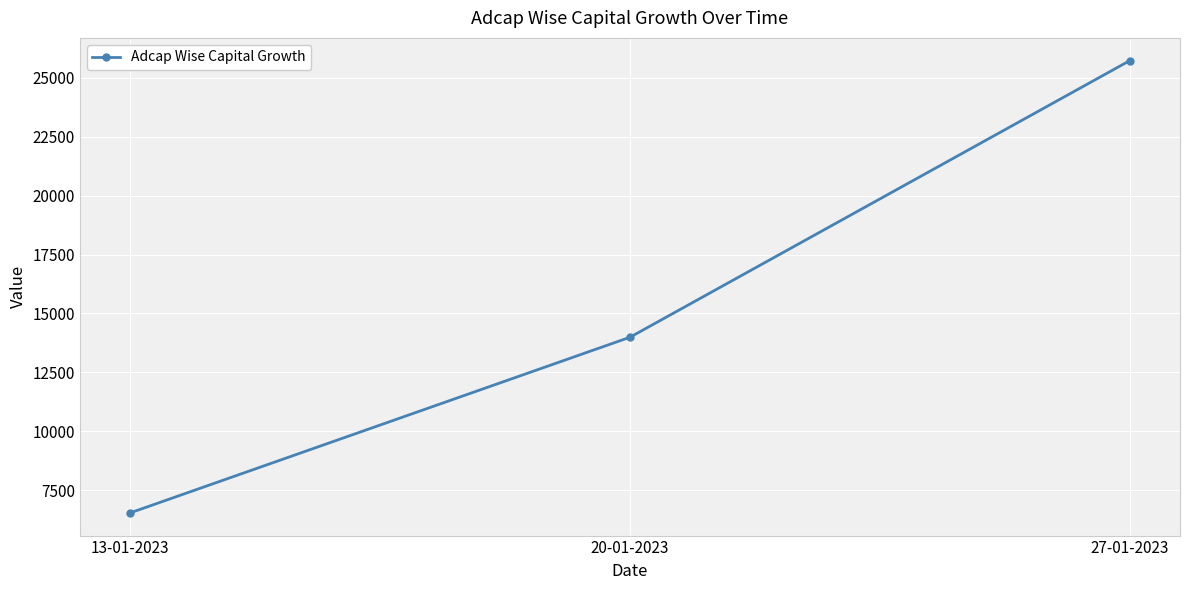

How many categories are shown in the chart?

3